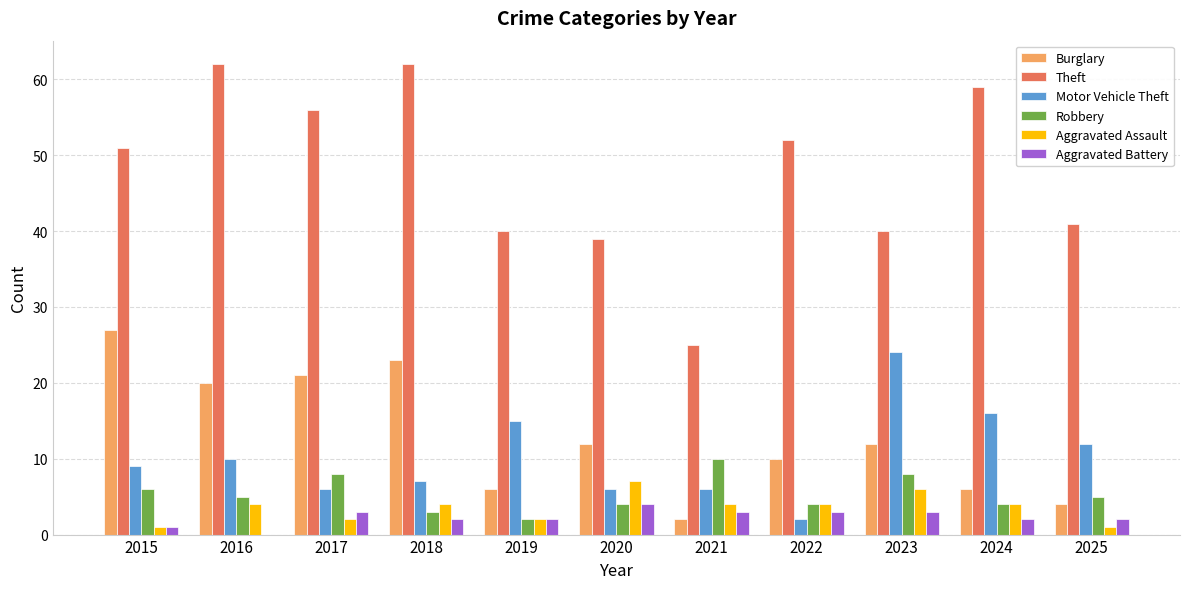

Between 2018 and 2025, which series saw the biggest shift?

Theft